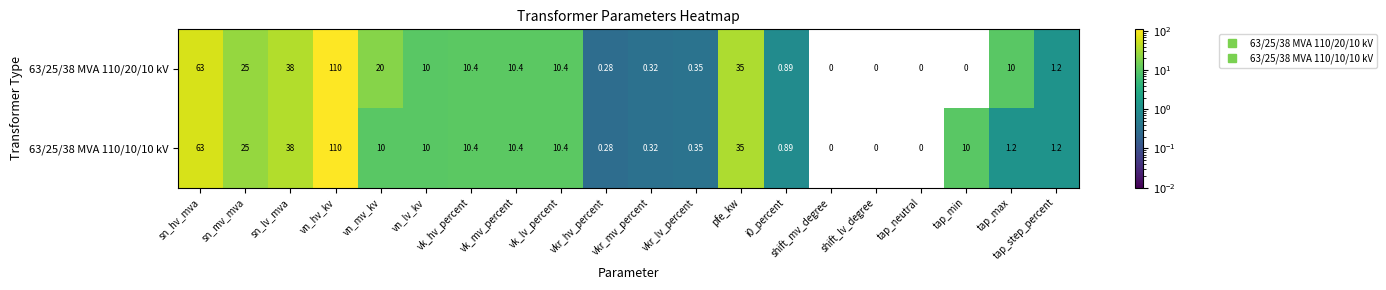

At which category is the sum across all series the highest?

vn_hv_kv